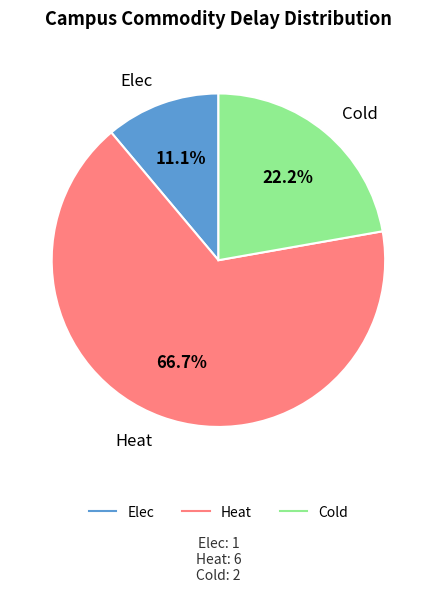

To the nearest percent, what is the difference between the Heat and Elec slice percentages?

56%